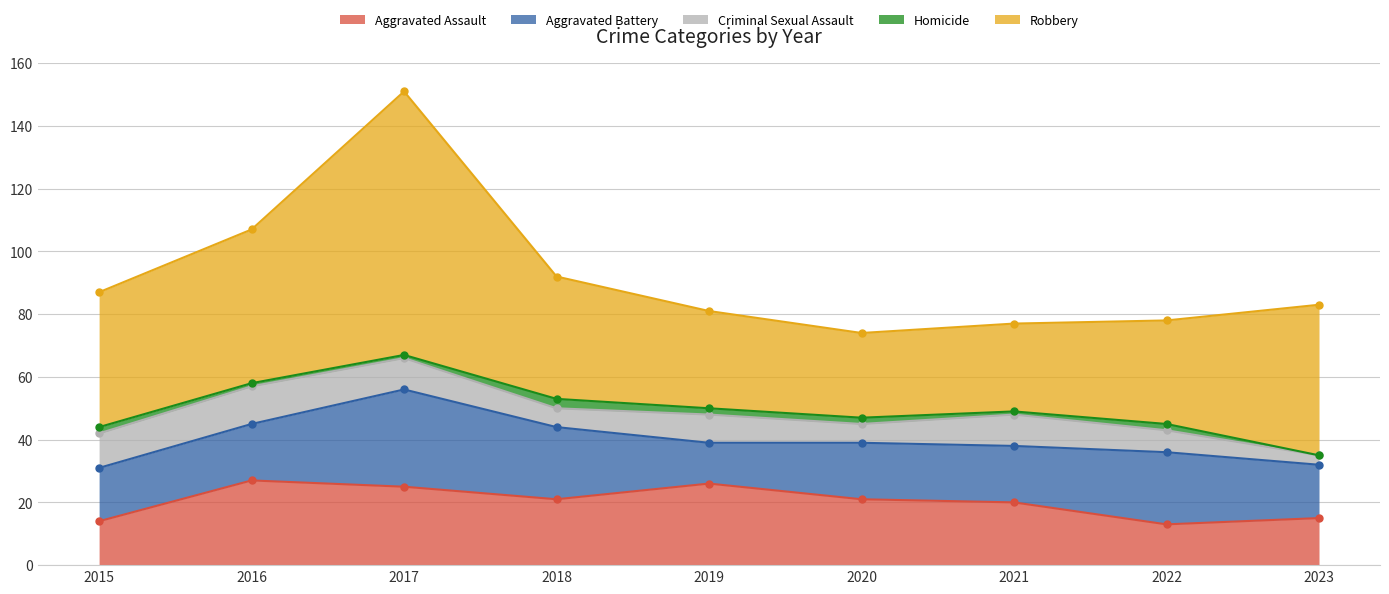

What is the maximum value for Aggravated Assault?

27